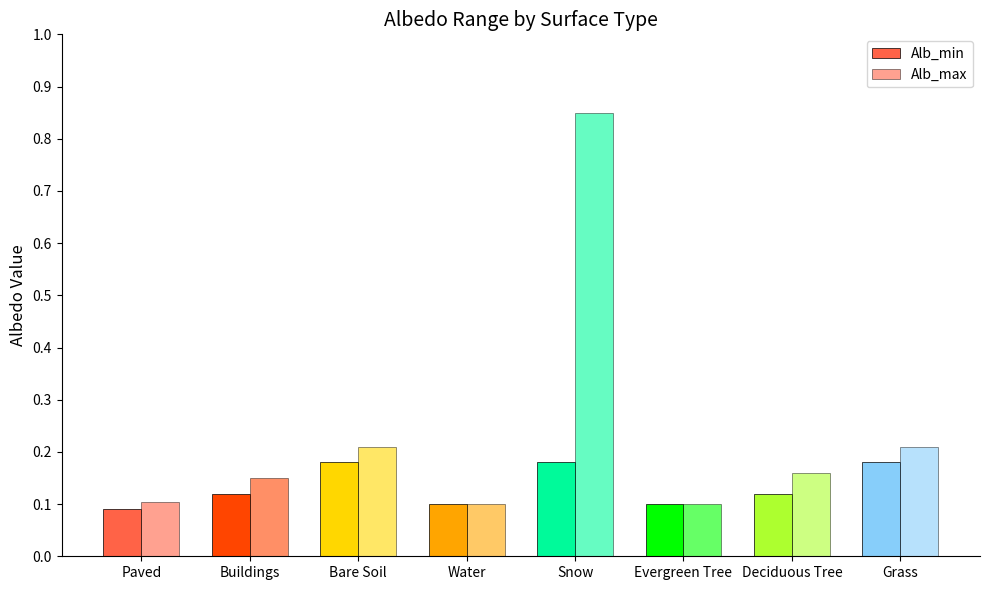

How many distinct data groups are displayed?

2